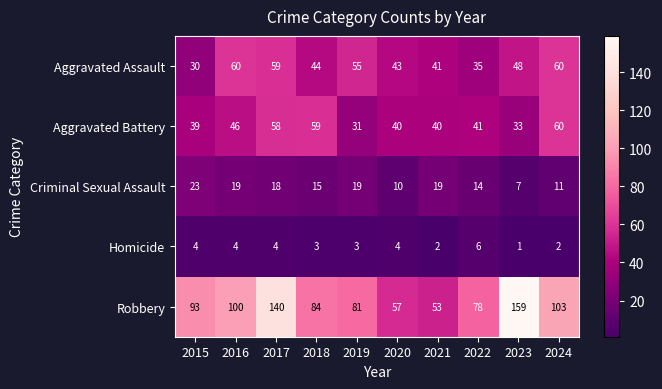

What is the spread (max minus min) of values at 2015?

89